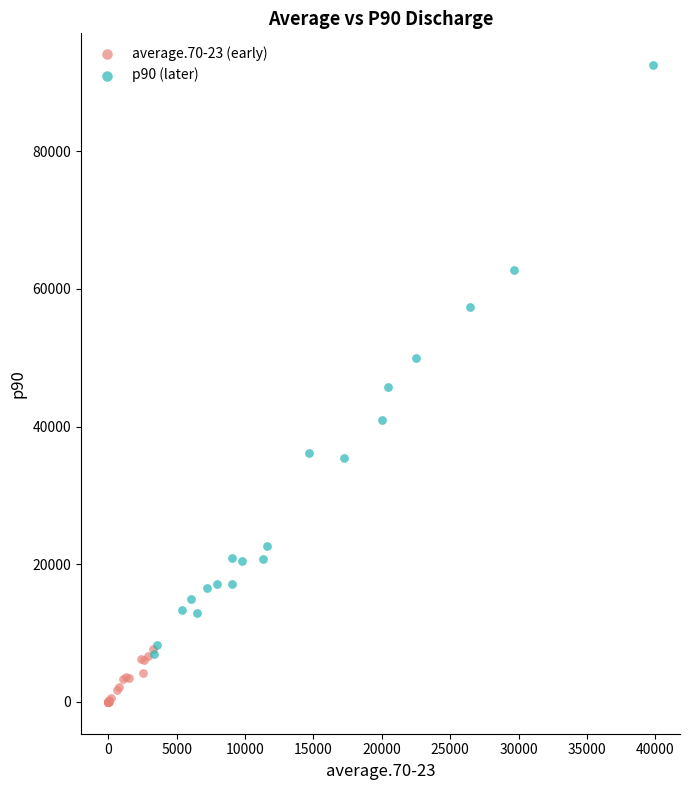

Which series has the largest Y range (max minus min)?

p90 (later)